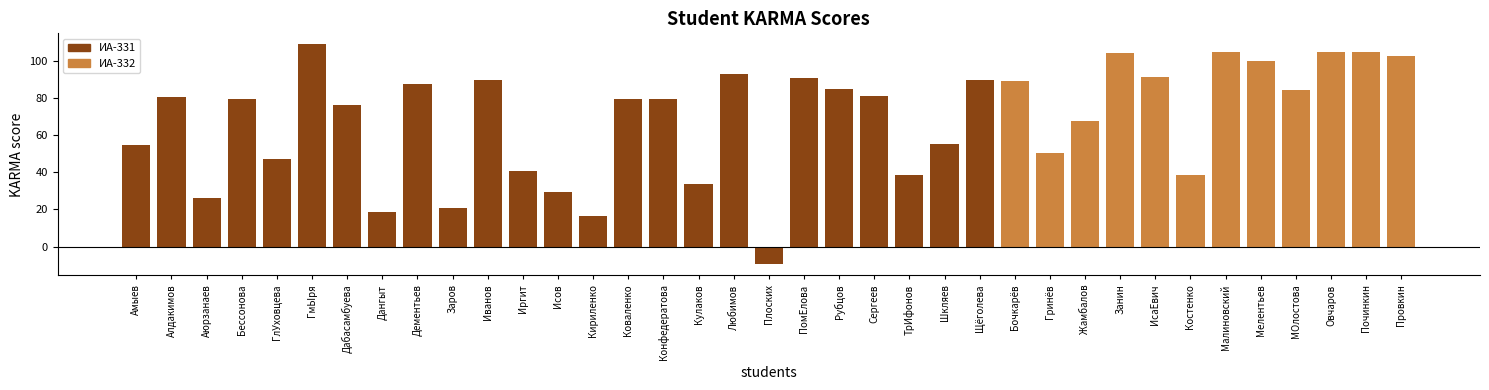

What is the minimum value shown in the chart?

-9.6